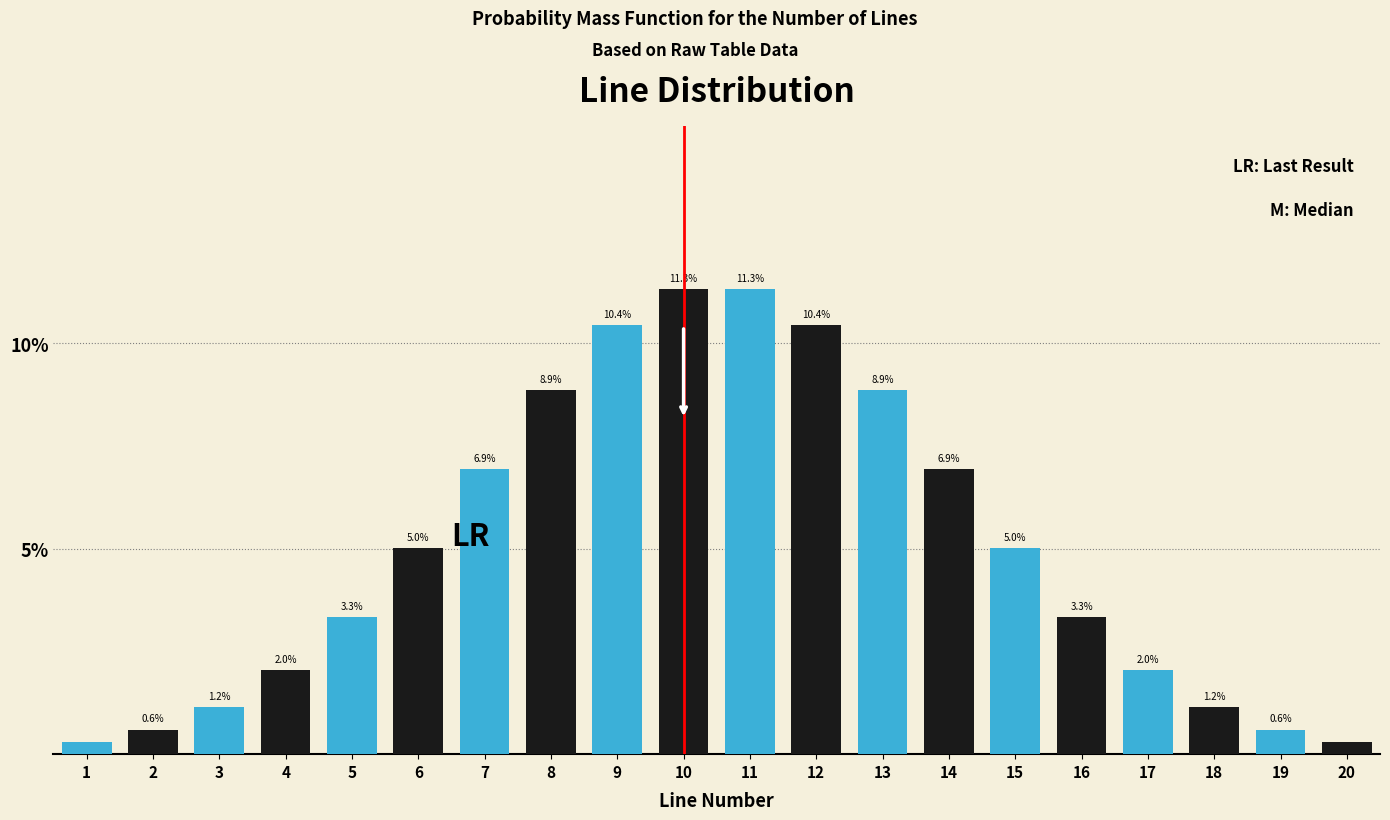

Where does the data first go above 5?

6